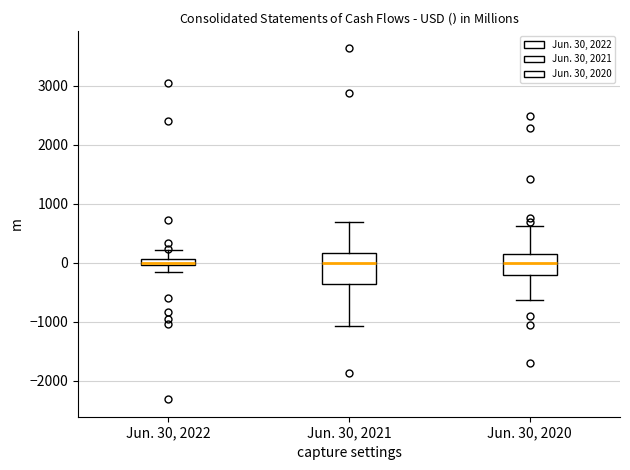

Comparing the boxes themselves (not the whiskers), which one is the tallest?

Jun. 30, 2021